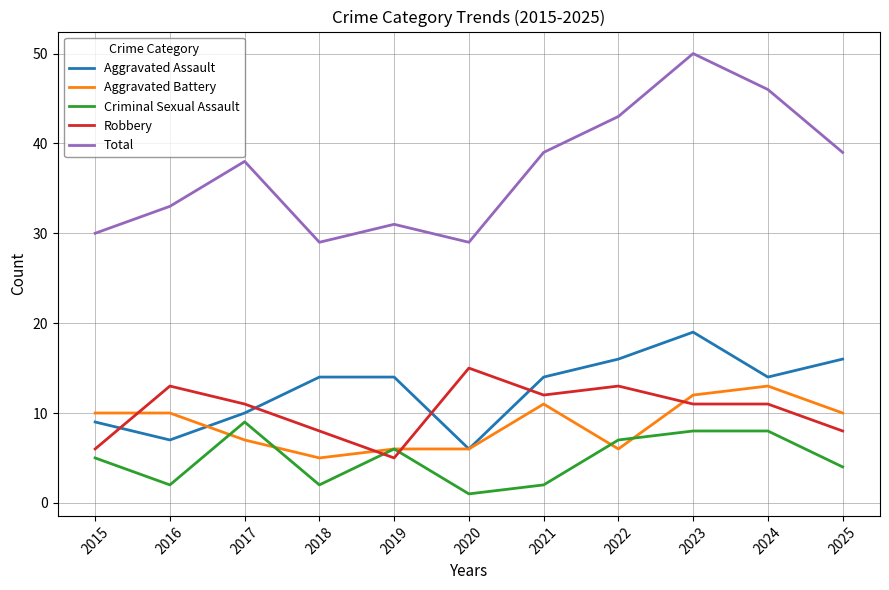

At which category is the sum across all series the highest?

2023